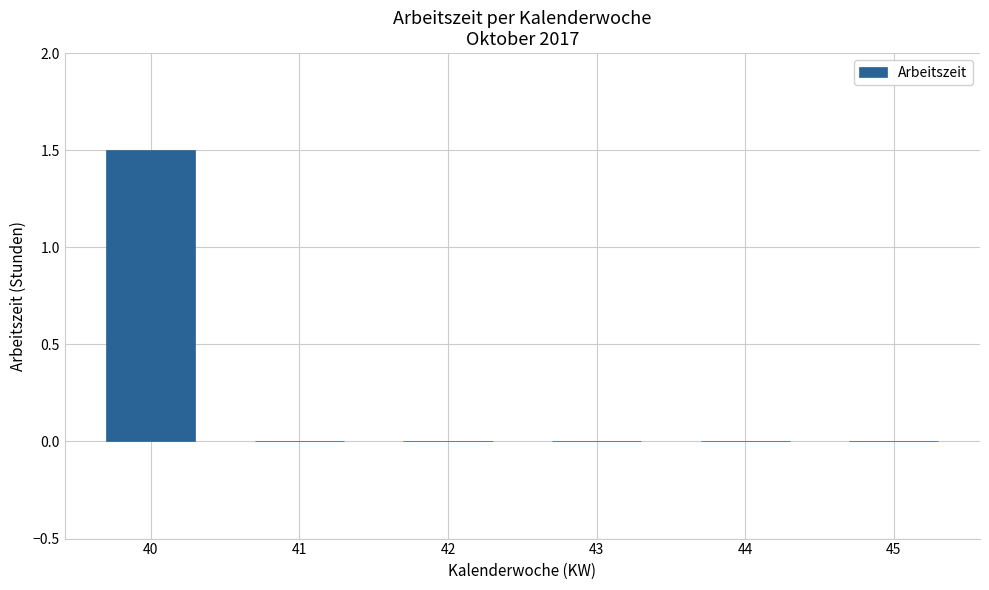

What is the sum of the values at 40 and 43?

1.5